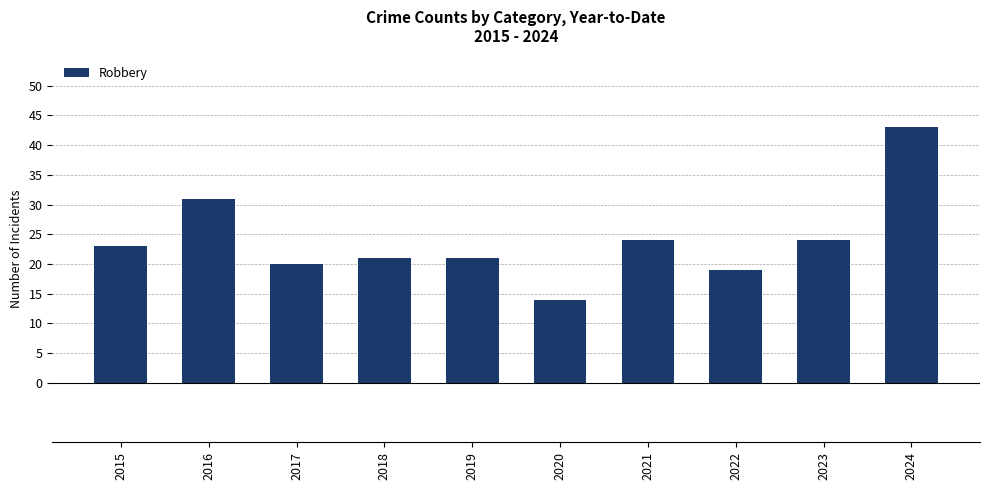

Read the value at 2018.

21